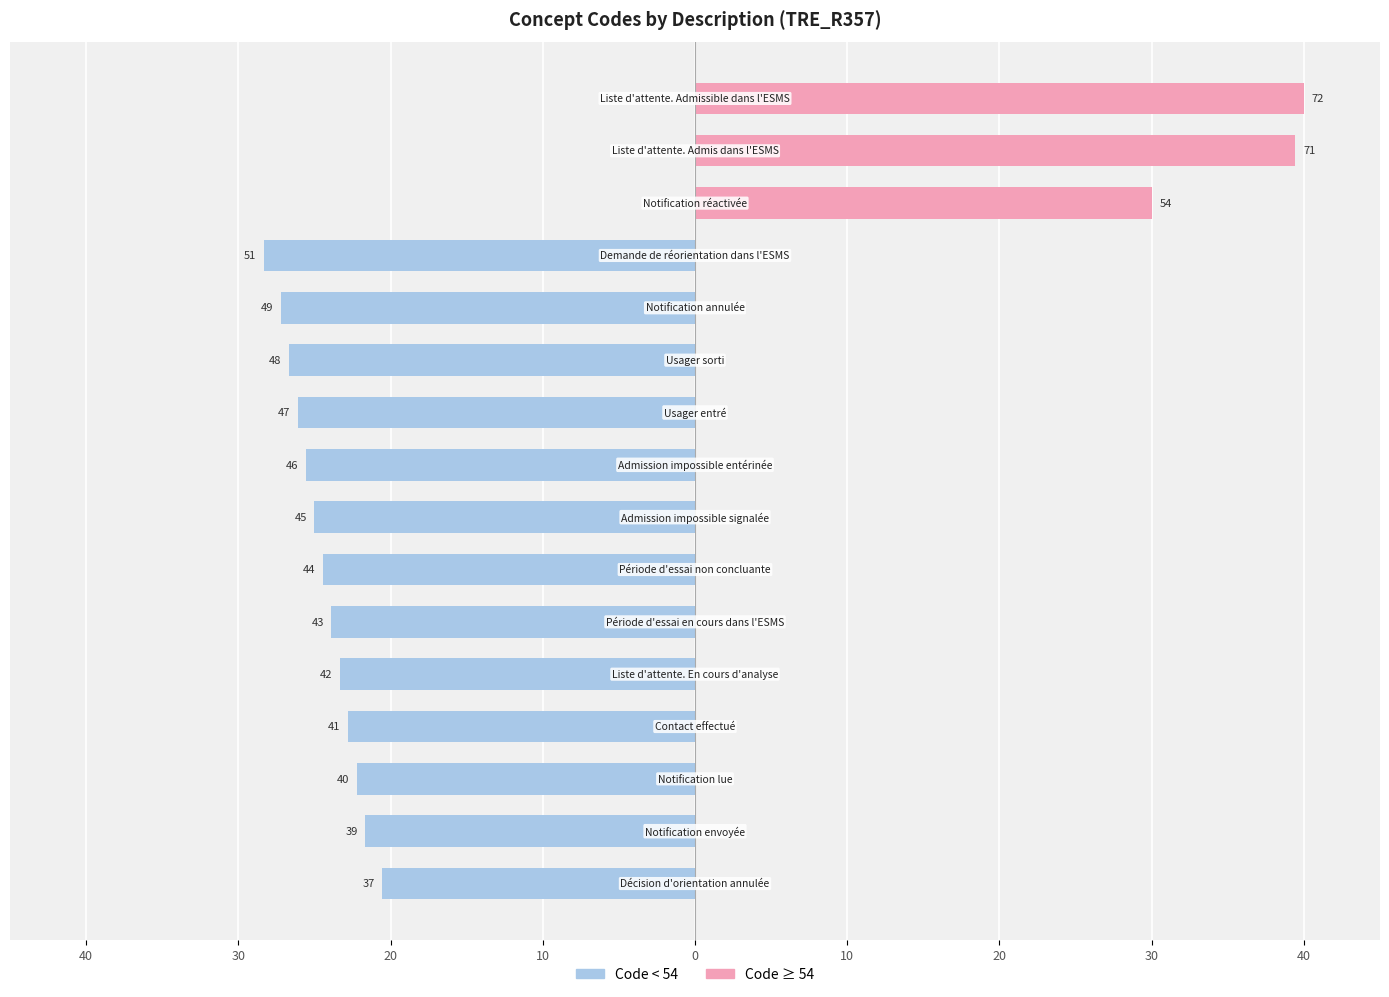

At how many categories does at least one series exceed 15?

3